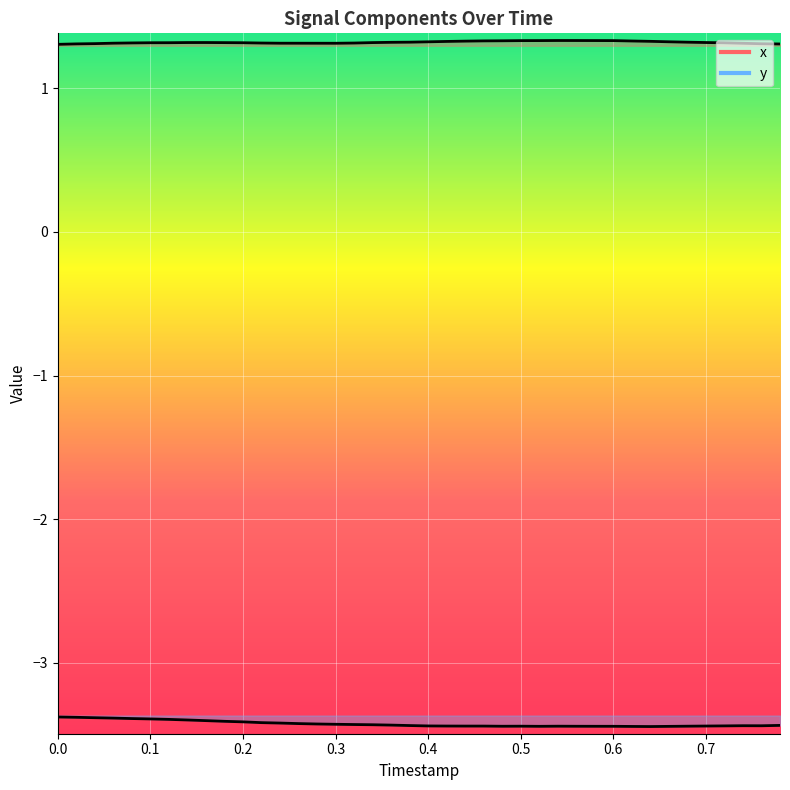

True or false: x has more than 2 interior local peaks.

False